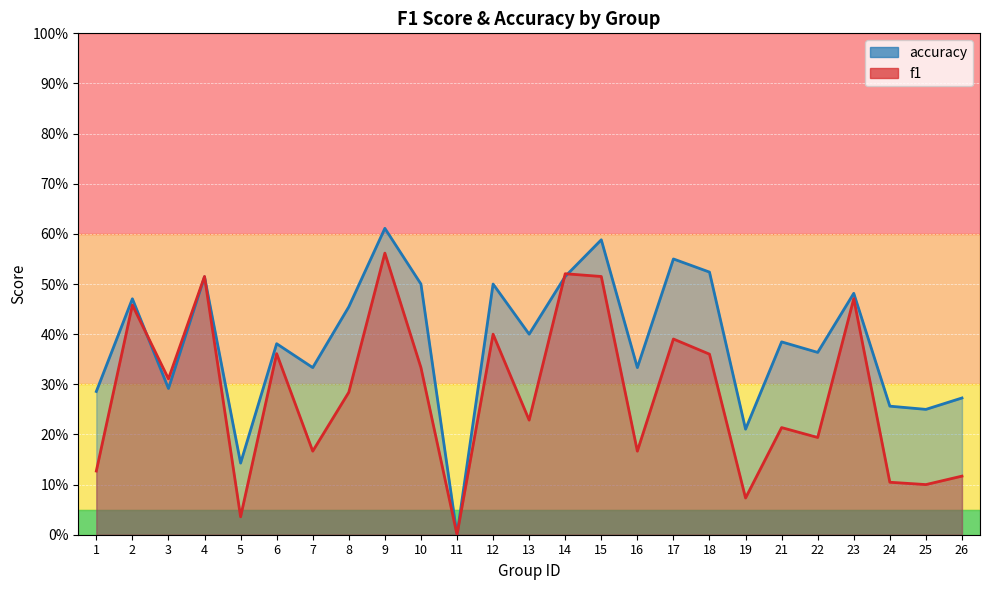

Between 4 and 7, which is larger?

4